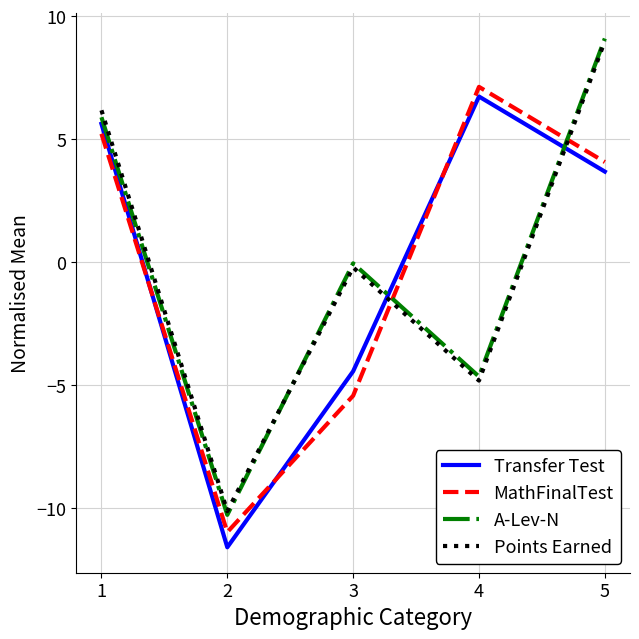

Which series has the widest spread of values?

A-Lev-N